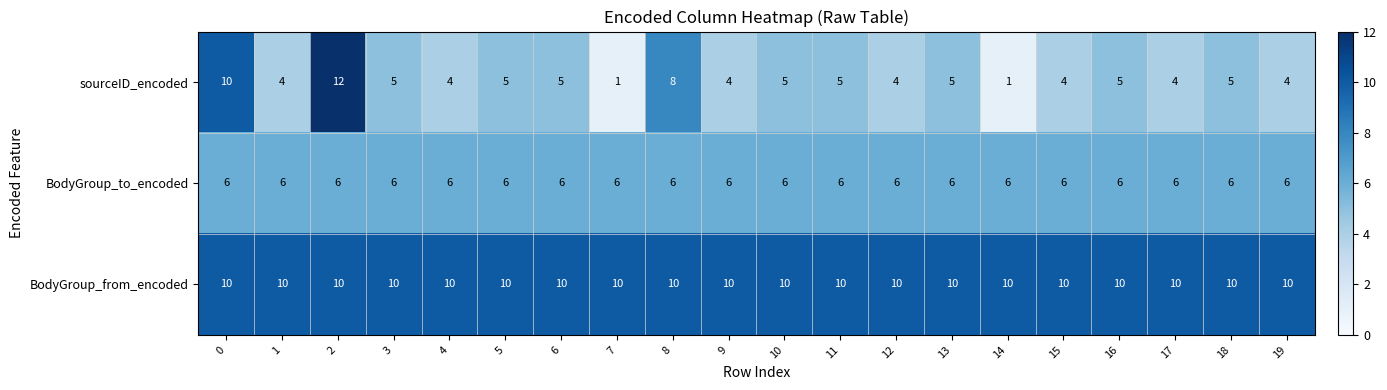

Is it true that sourceID_encoded equals 5 at 5?

True